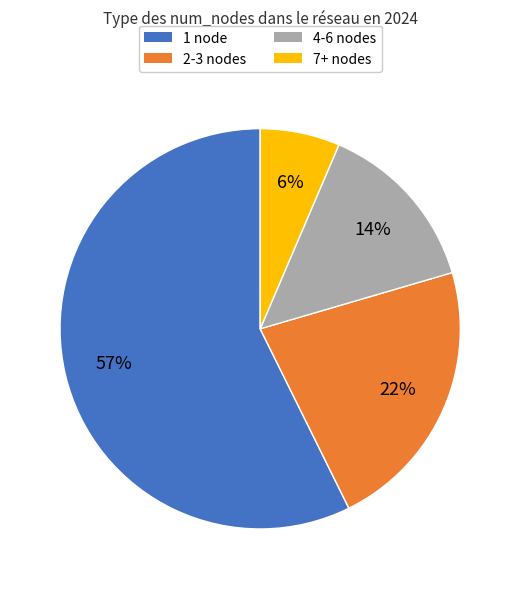

How many slices are in this pie chart?

4